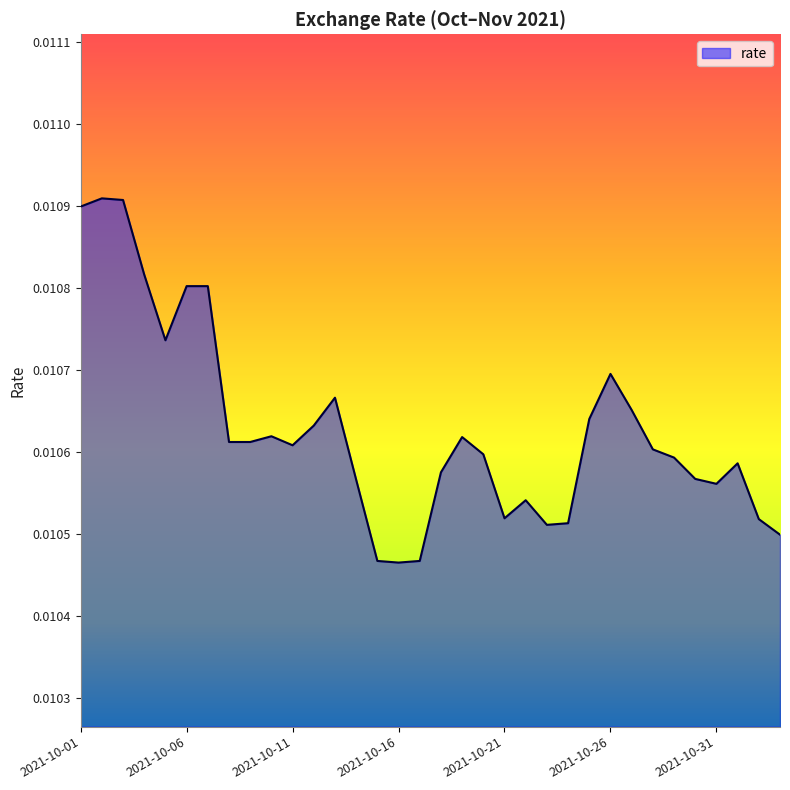

How many points are lower than both their immediate neighbors (excluding endpoints)?

6